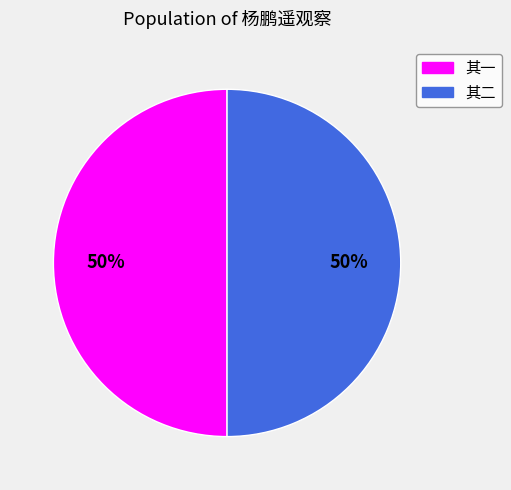

To the nearest percent, what is the average slice percentage?

50%